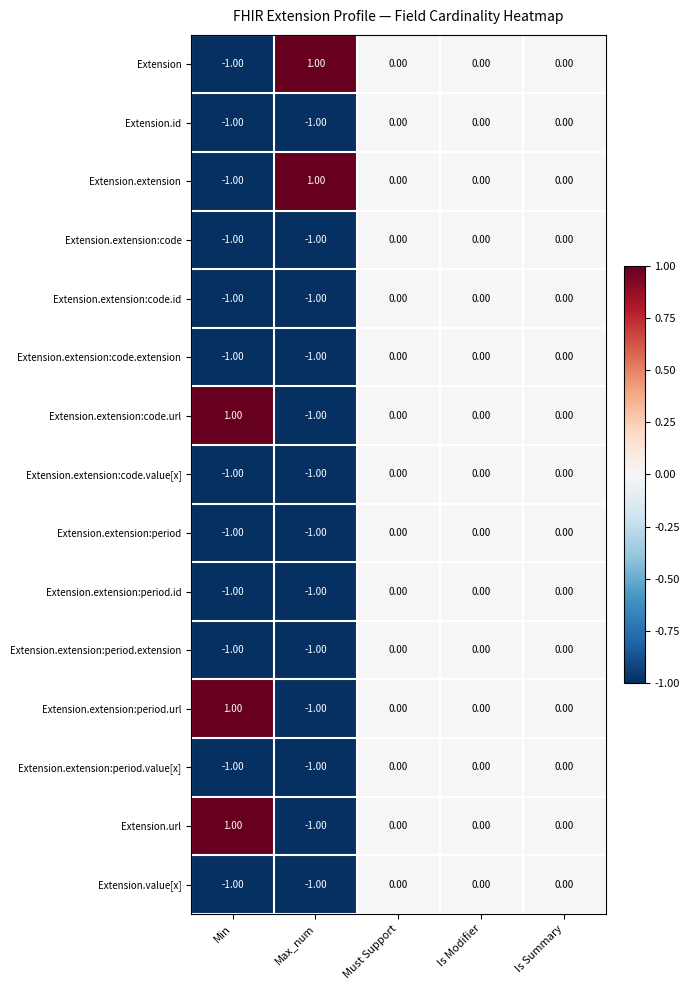

Is the value of Extension.extension:code.id at Min greater than the value of Extension.extension:period.value[x] at Must Support?

No